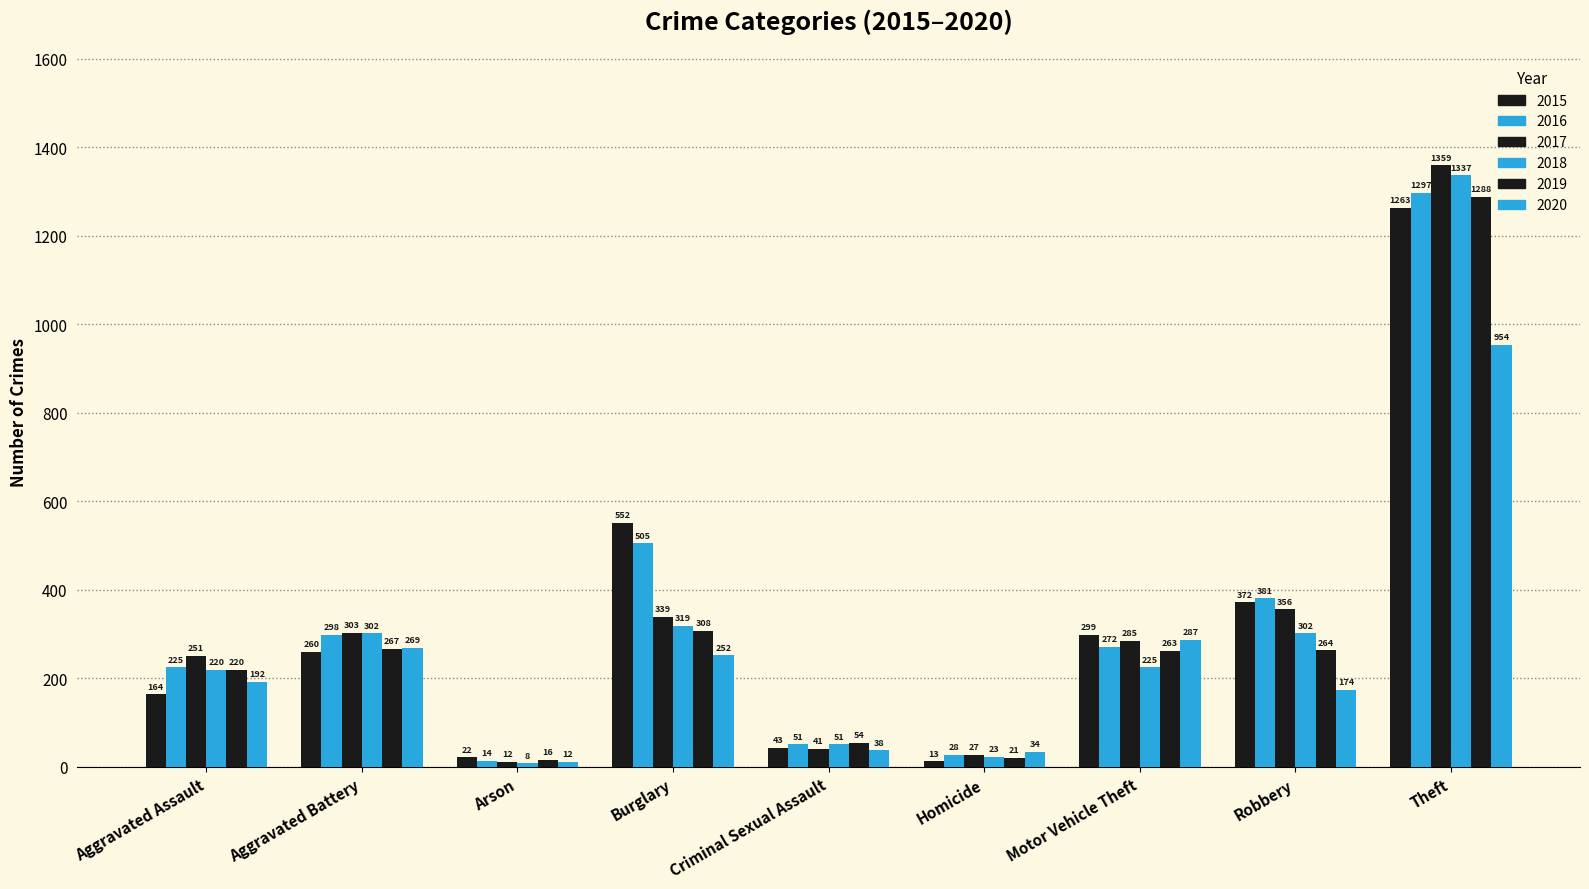

At how many categories does at least one series exceed 401?

2